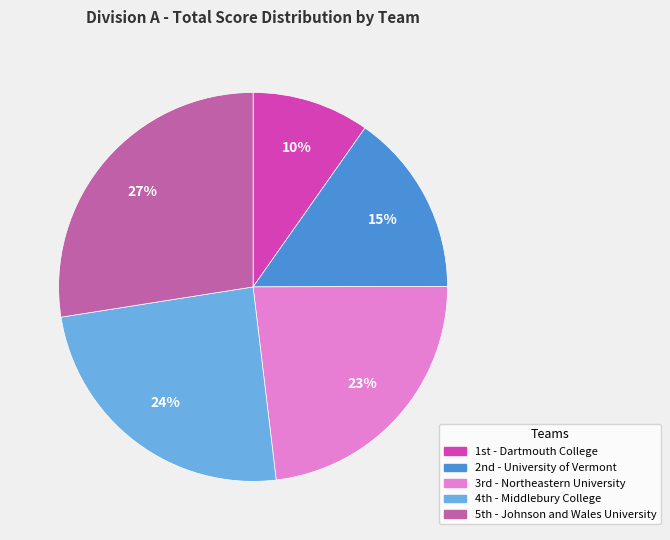

To the nearest percent, what is the average slice percentage?

20%